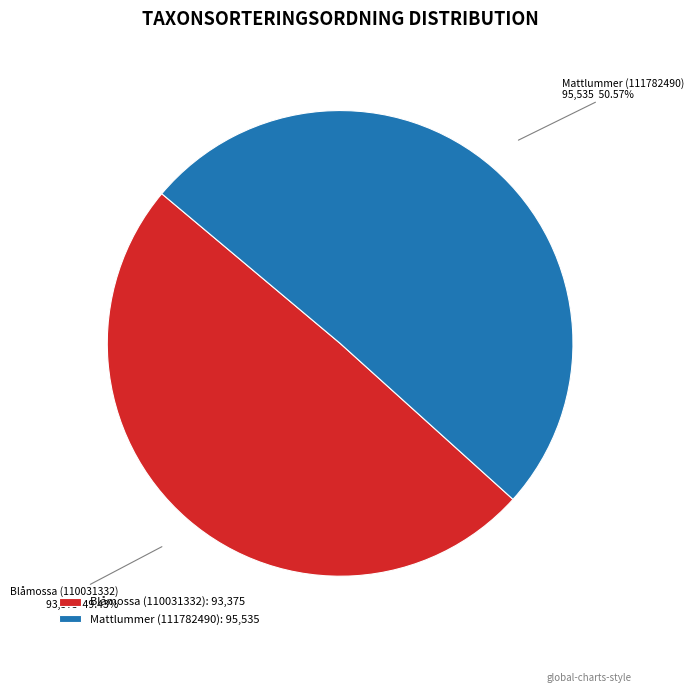

Between Blåmossa (110031332) and Mattlummer (111782490), which is larger?

Mattlummer (111782490)